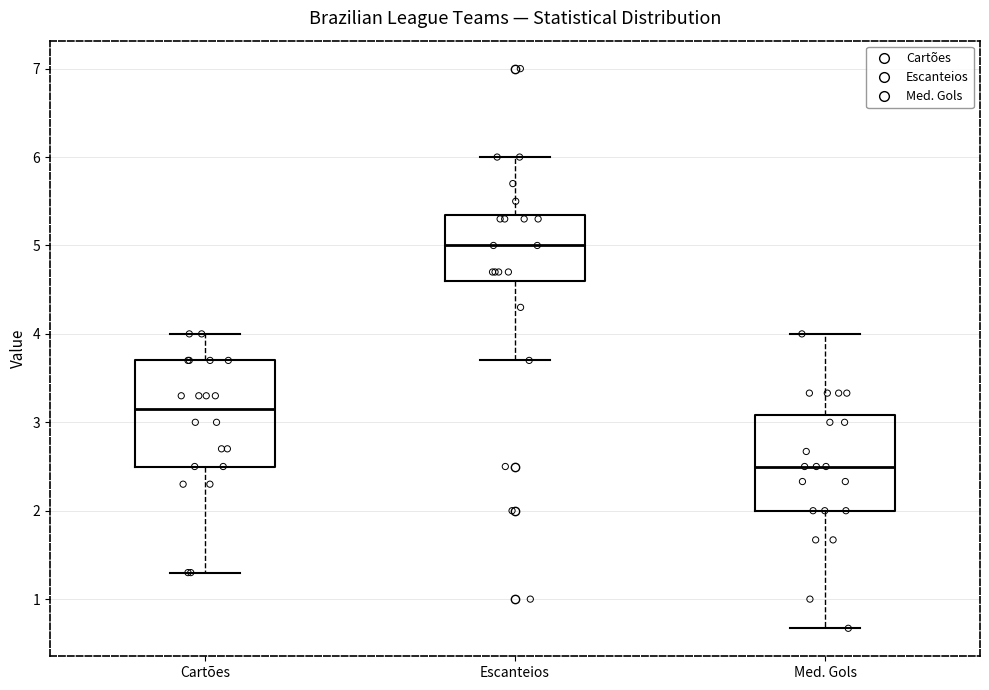

Which box's median line is the lowest?

Med. Gols